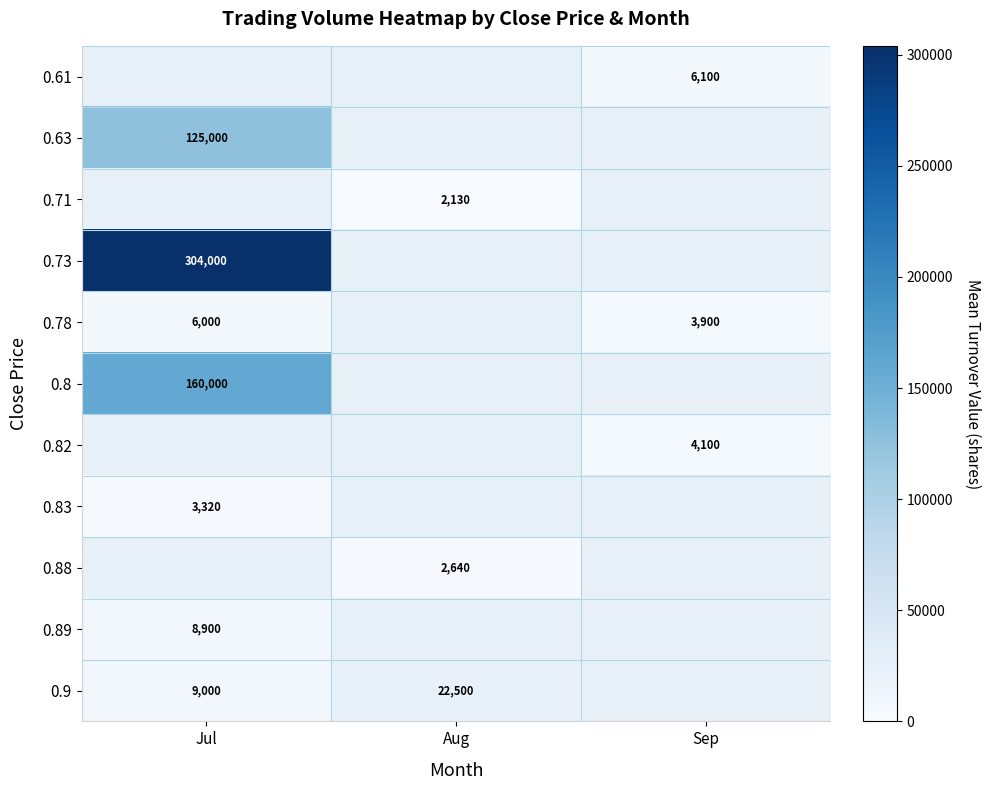

The value of 0.89 at Jul is 8900. True or false?

True